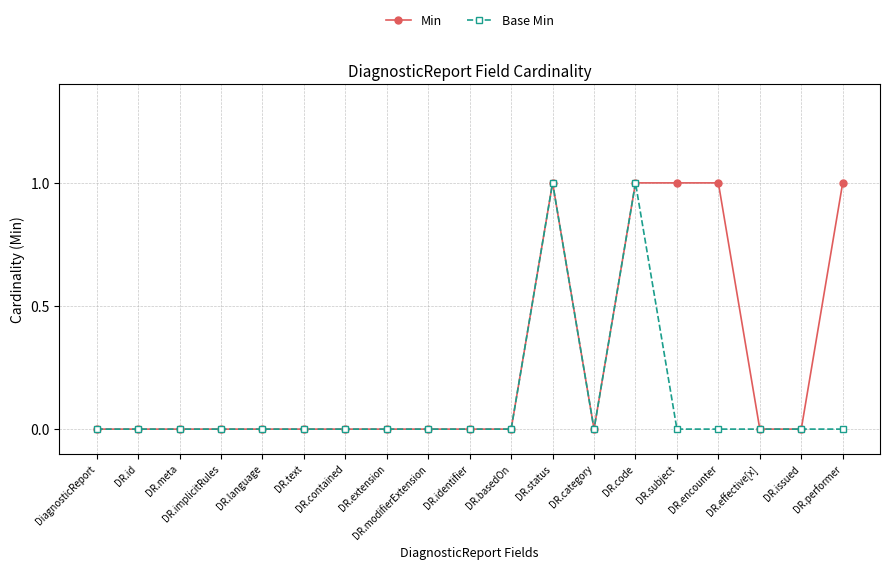

The value of Base Min at DR.id is 0. True or false?

True